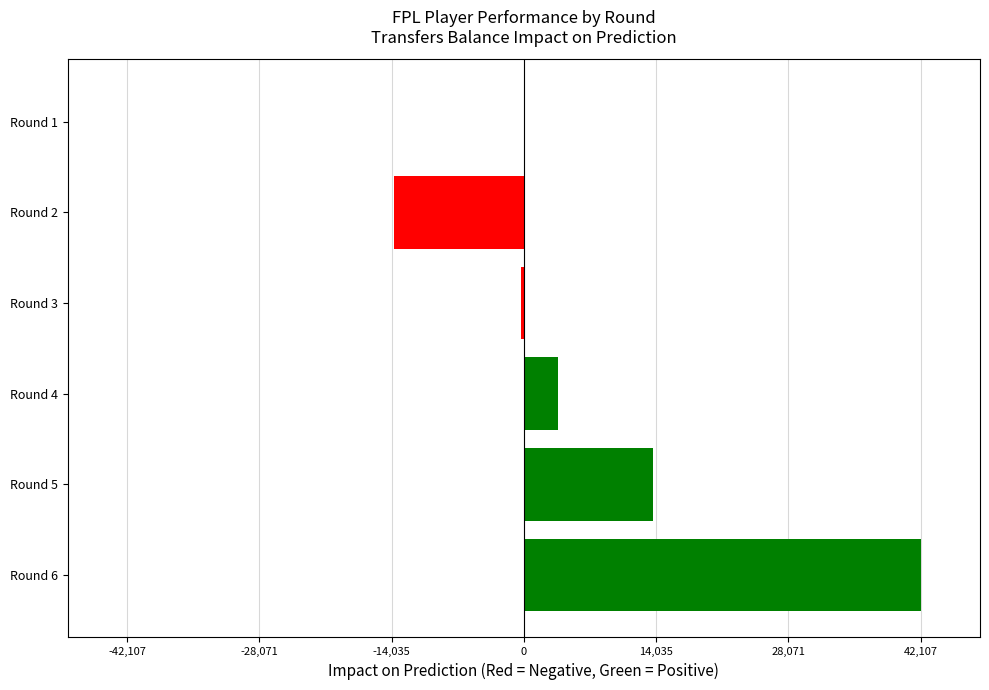

Which category has the highest value across all series?

Round 6